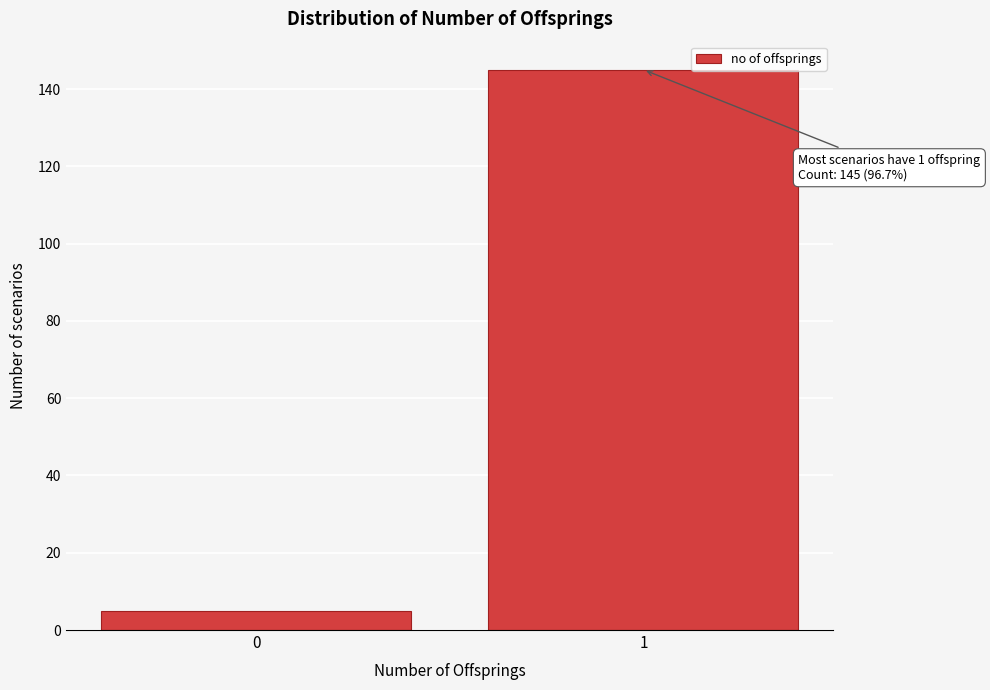

Reading left to right, transcribe all the data shown in this chart.

0=5	1=145